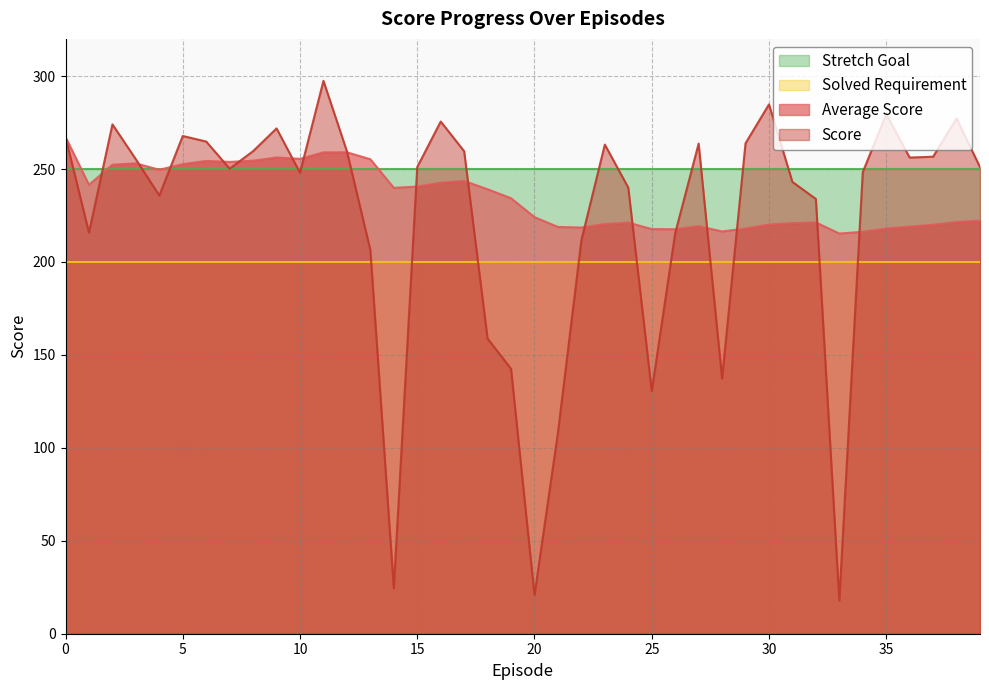

Does the chart have visible grid lines?

Yes